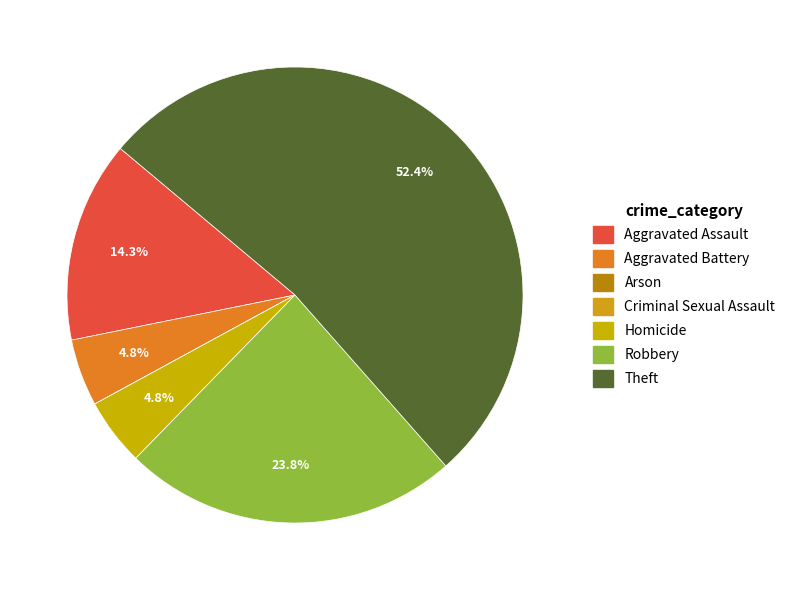

What percentage is NOT represented by Aggravated Assault?

85.7%